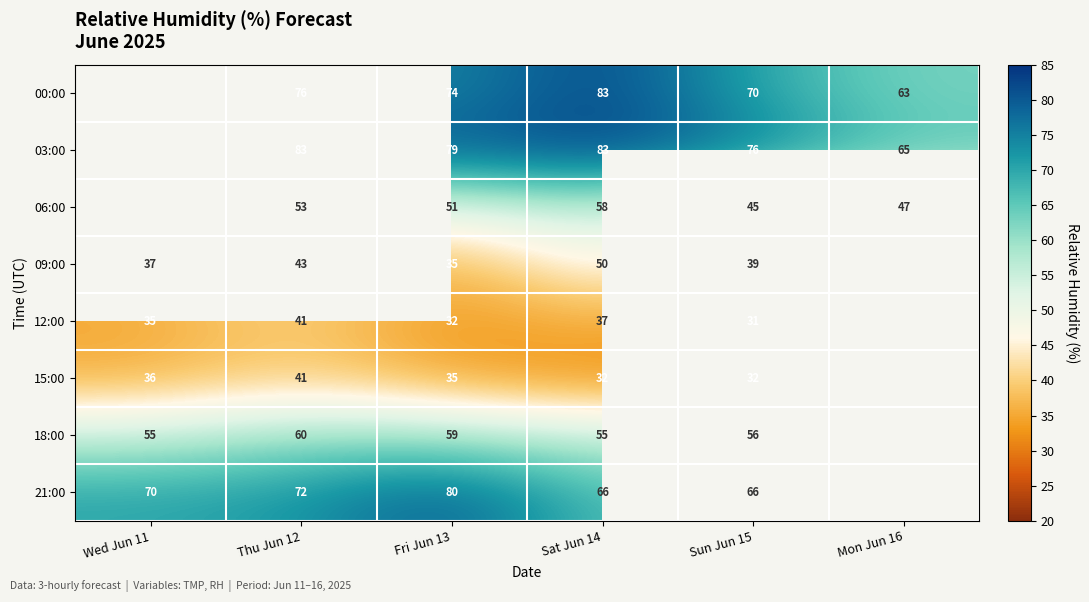

The 15:00 series shows 36 at Wed Jun 11. True or false?

True